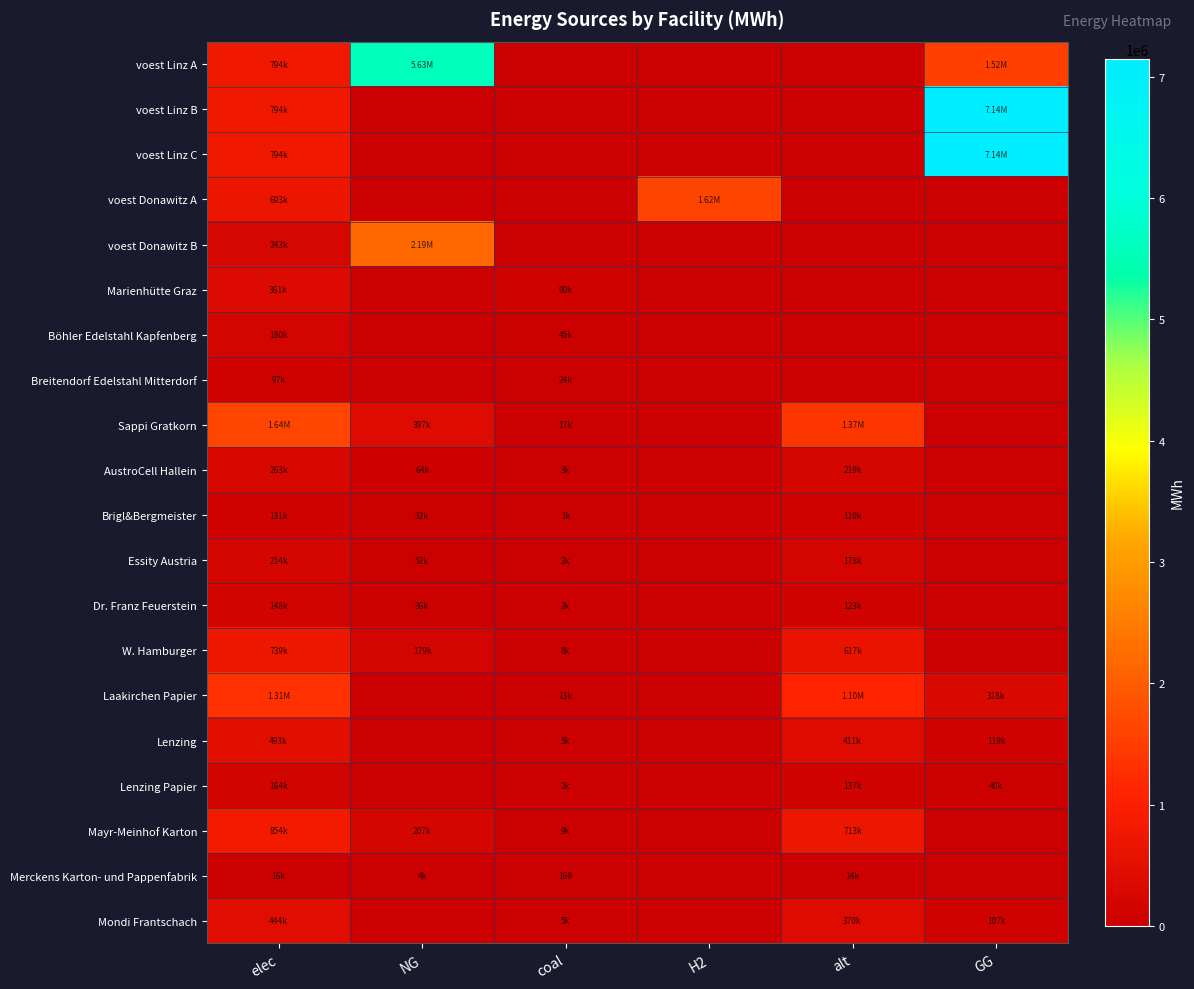

At how many categories does at least one series exceed 3458819?

2